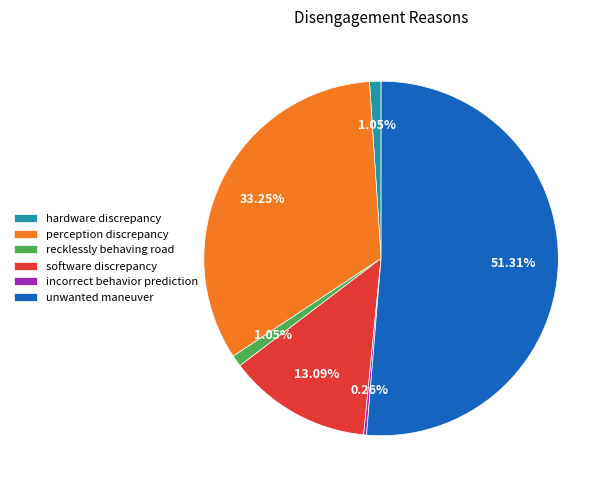

Which slice is the largest?

unwanted maneuver